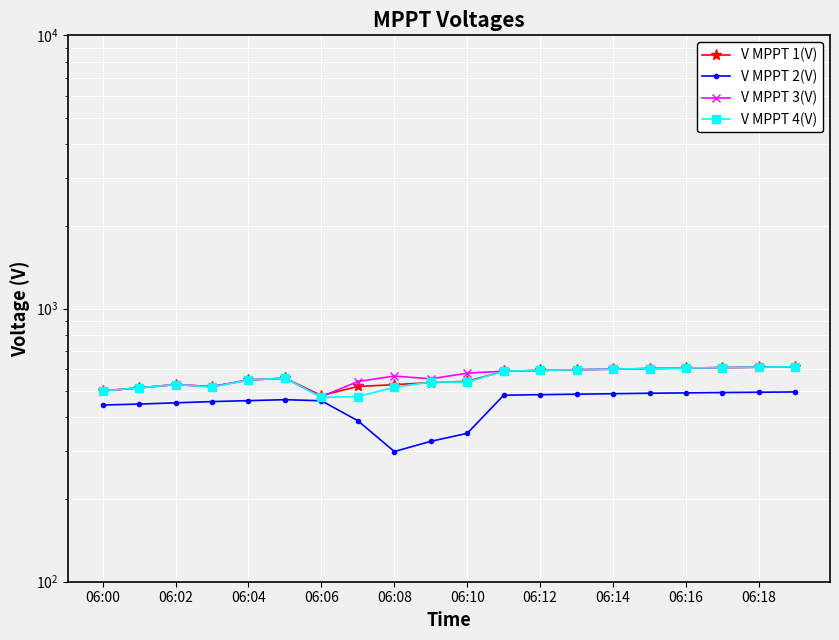

Count the number of data series in this chart.

4